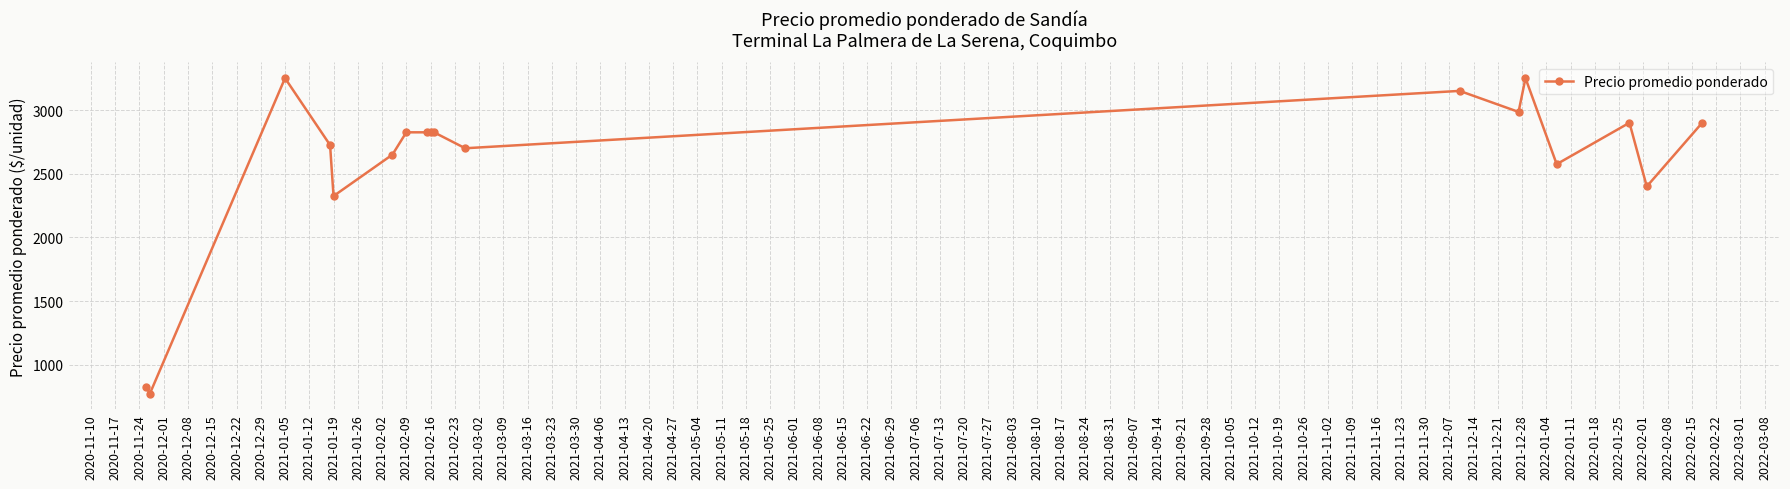

What is the value of the 1st point from the left?

825